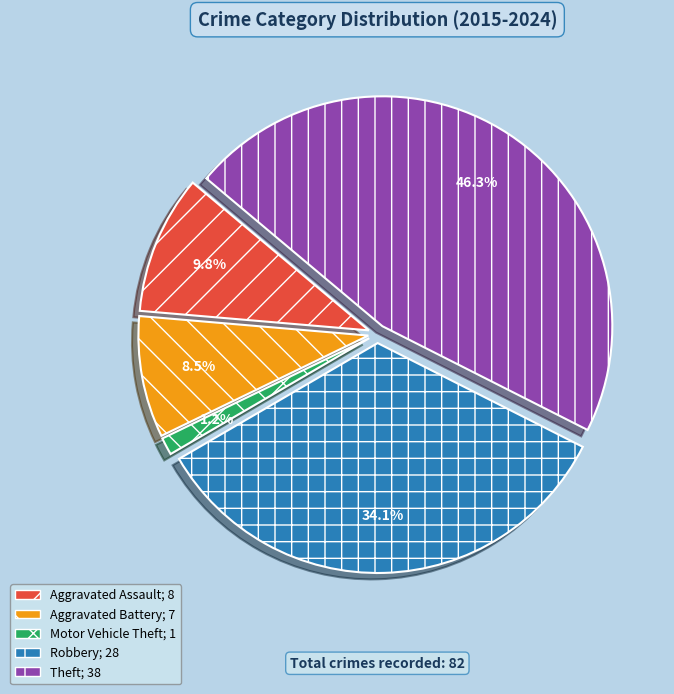

Which slice is the smallest?

Motor Vehicle Theft